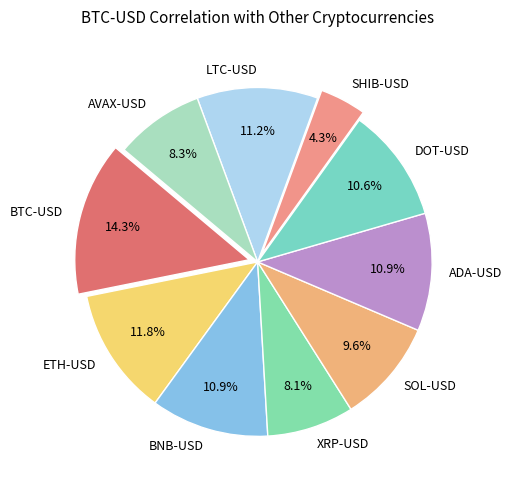

To the nearest percent, what is the difference between the SOL-USD and SHIB-USD slice percentages?

5%